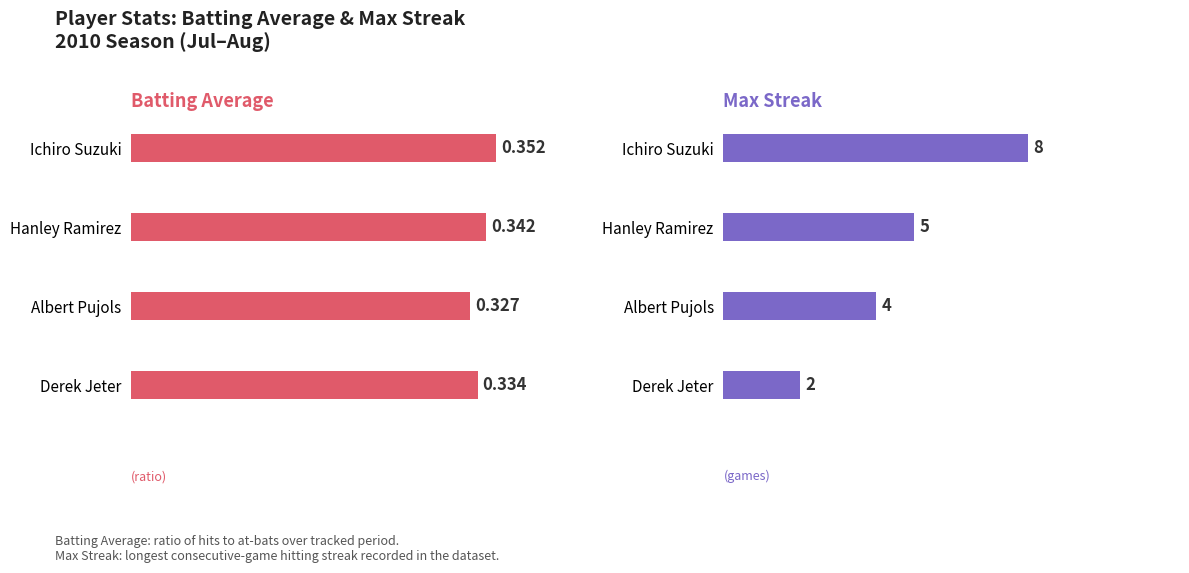

Which series has the largest range (max minus min)?

Max Streak